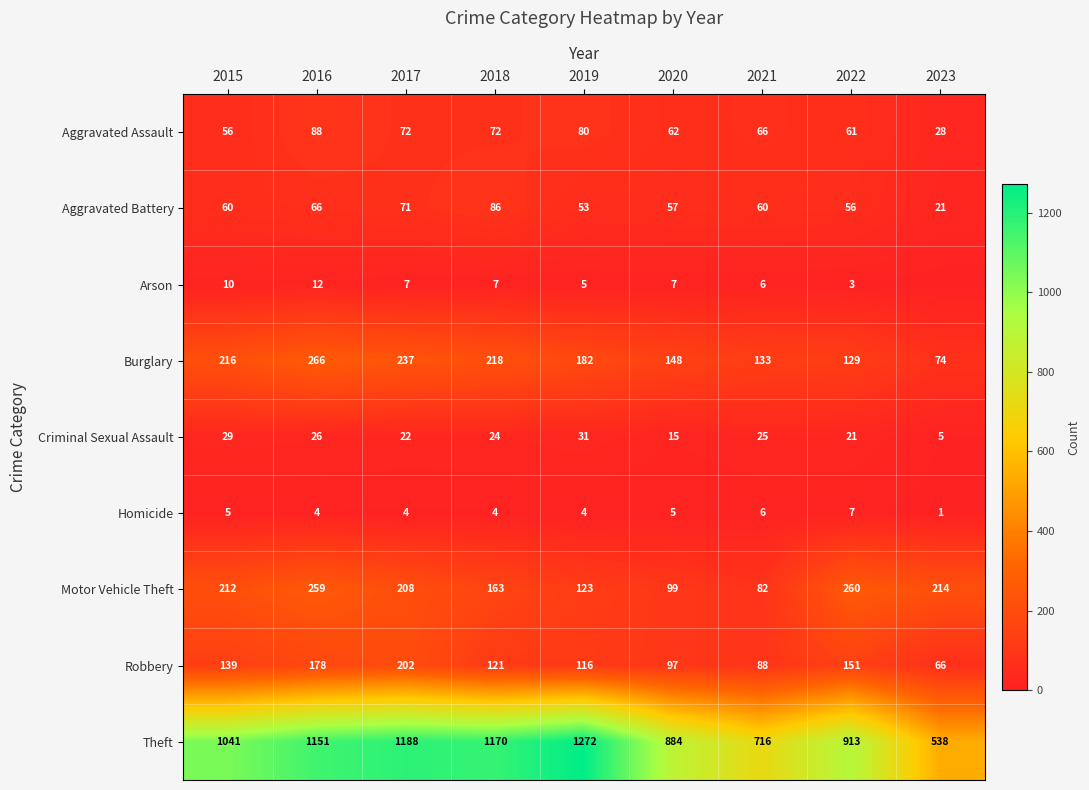

What is the difference between the Aggravated Battery values at 2015 and 2017?

11